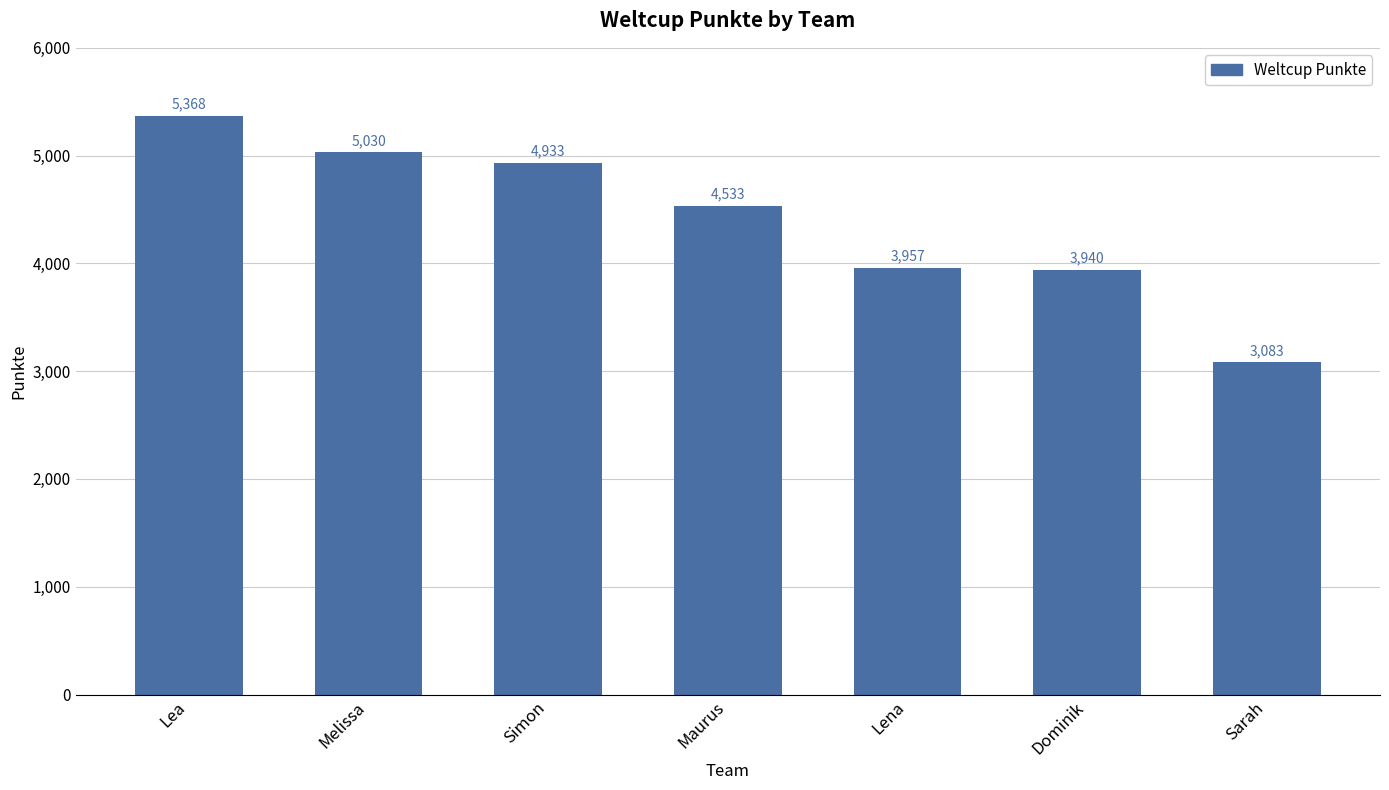

Approximately how many times larger is the value at Melissa compared to Lena?

1.3